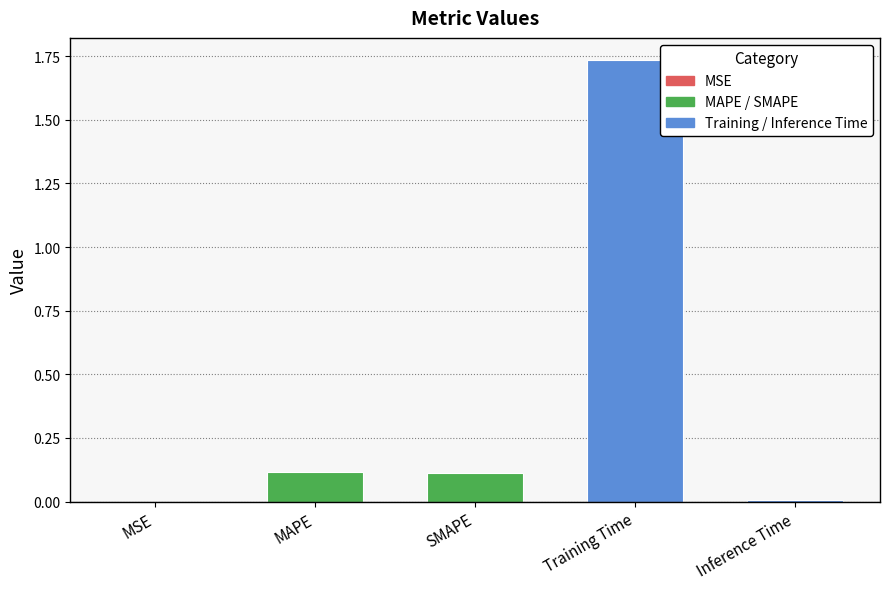

Reading left to right, list all the values displayed in this chart.

MSE=0.0	MAPE=0.1	SMAPE=0.1	Training Time=1.7	Inference Time=0.0